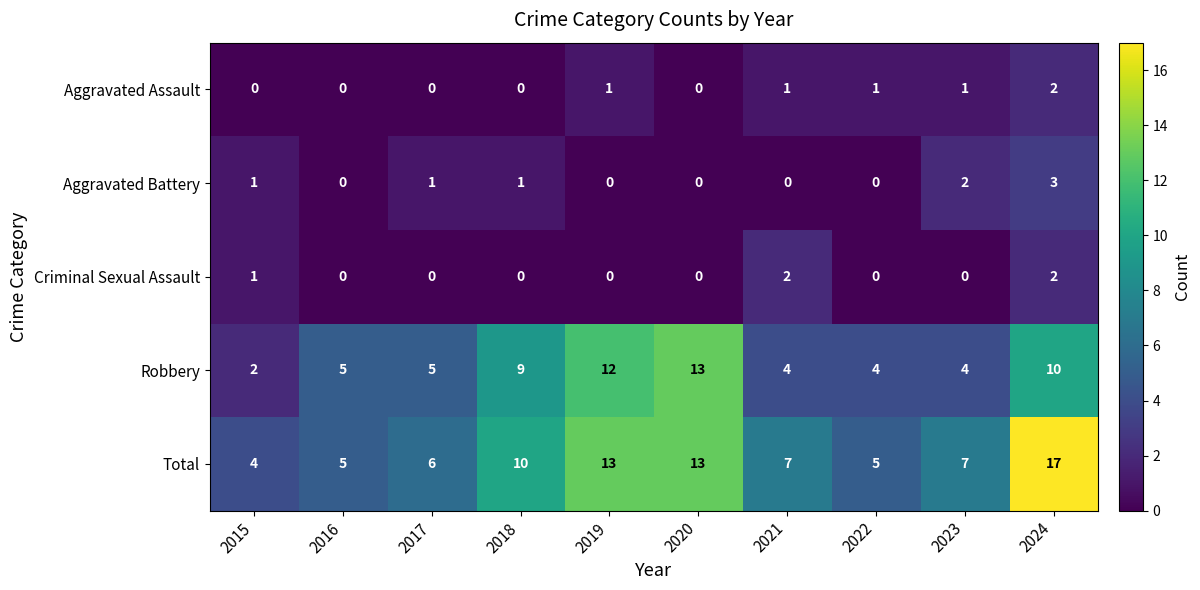

Is it true that Aggravated Assault equals 1 at 2022?

True